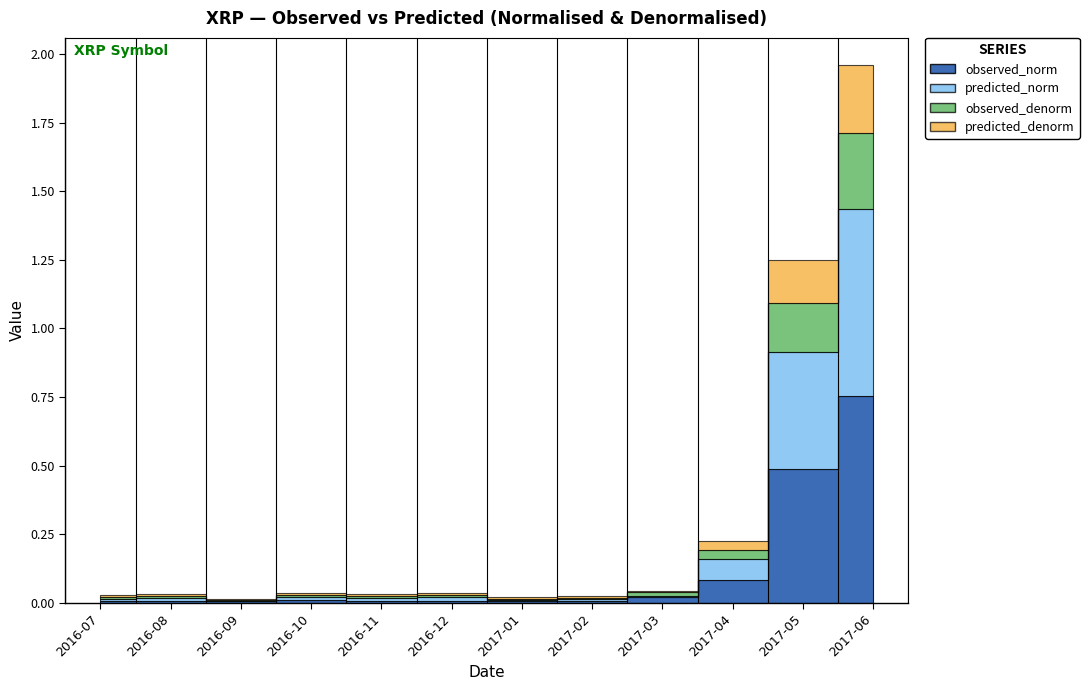

What is the difference between the highest and lowest values at 2017-06-11?

0.5